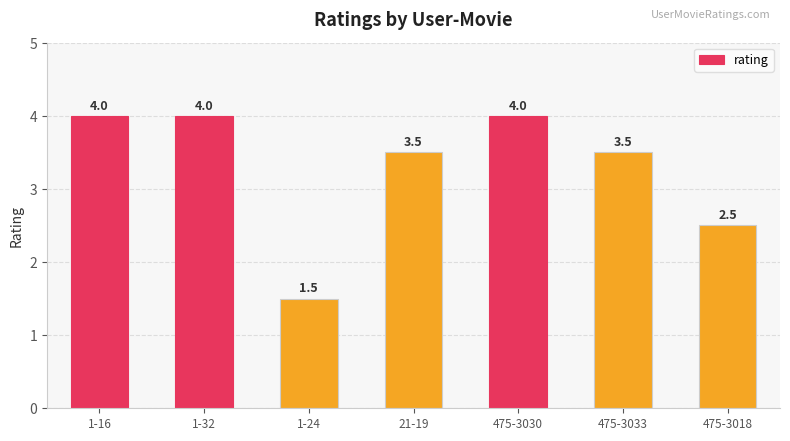

What is the difference between the second highest and second lowest values?

1.5